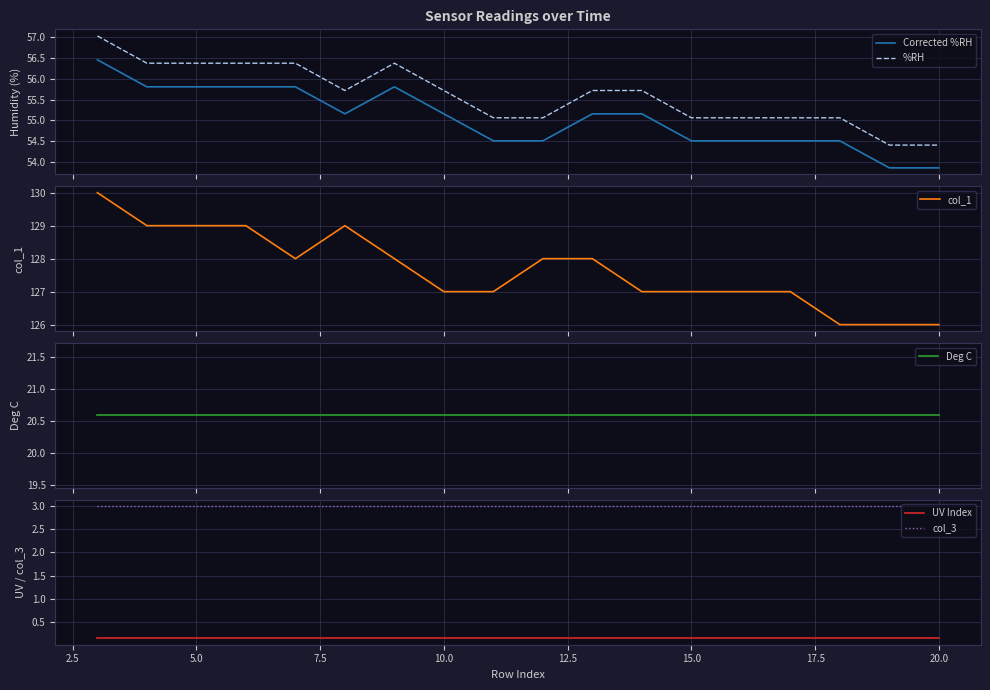

What is the minimum value for %RH?

54.4